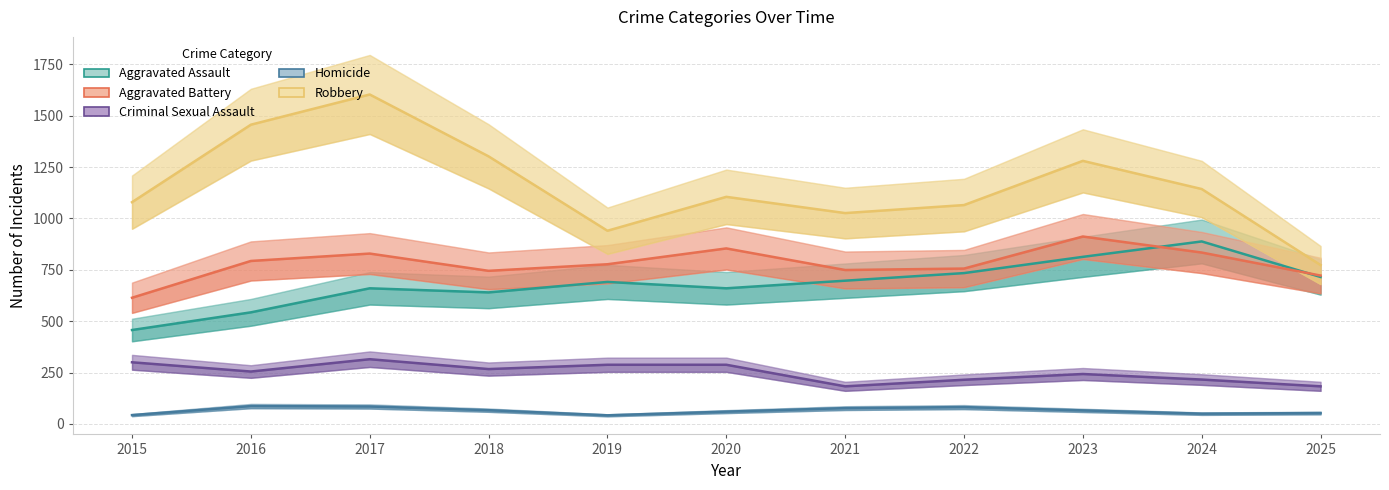

At which category does Homicide reach its first local peak?

2016